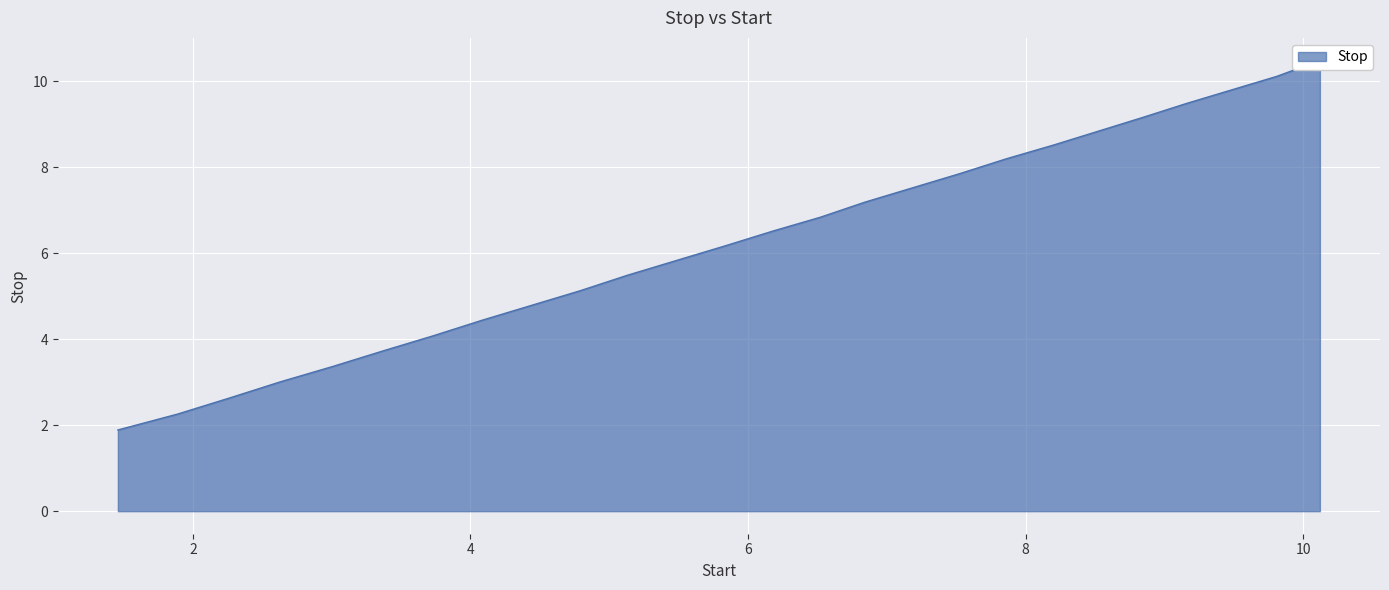

List the labels in order of value, smallest first.

1.46, 1.89, 2.26, 2.63, 3.01, 3.37, 3.73, 4.08, 4.44, 4.79, 5.13, 5.49, 5.84, 6.18, 6.52, 6.84, 7.19, 7.53, 7.86, 8.2, 8.52, 8.84, 9.16, 9.49, 9.81, 10.12